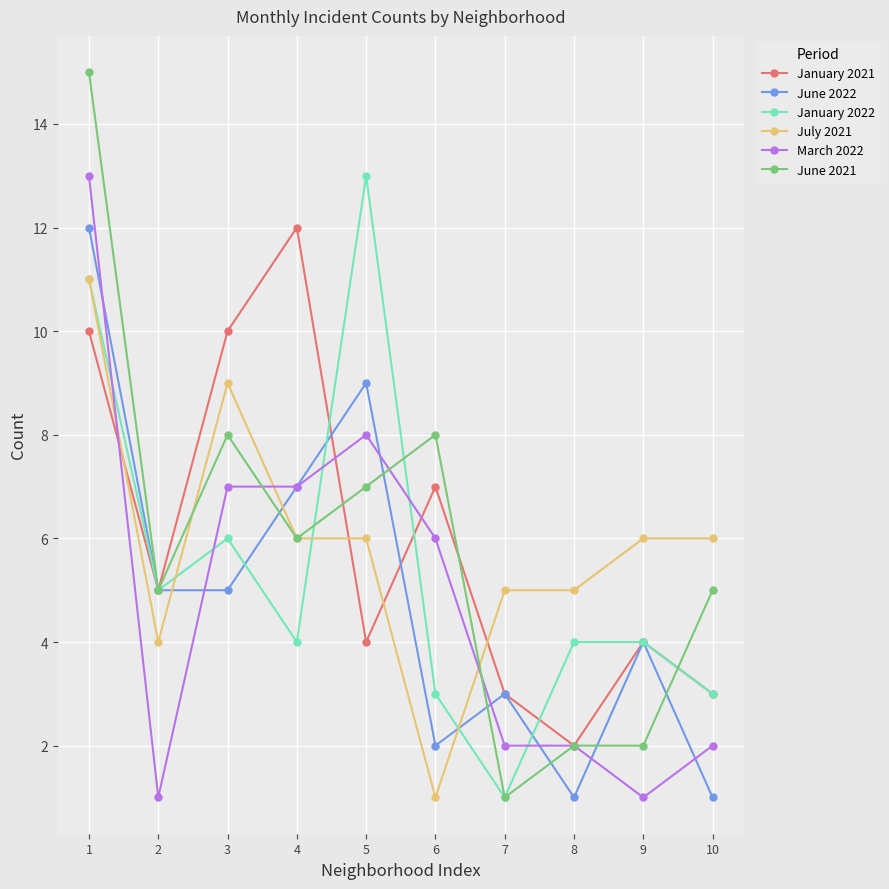

True or false: January 2022 has a value of 4 at 4.

True